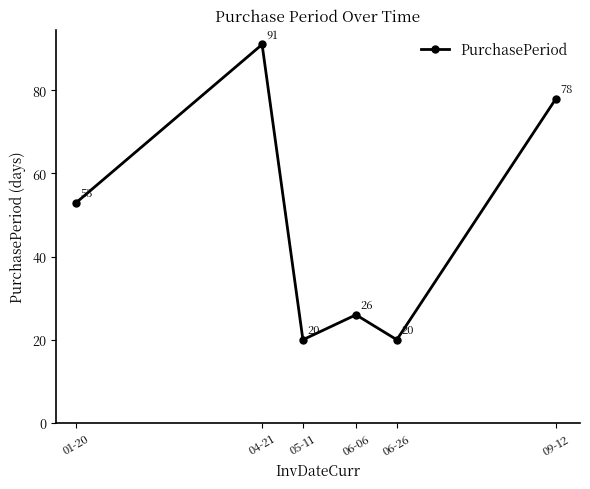

What value does the data have at 05-11, to the nearest 10?

20